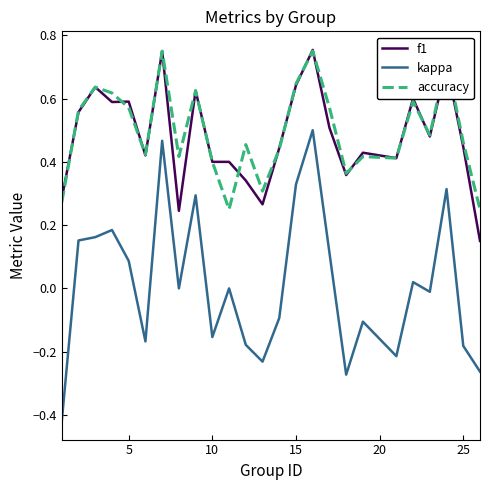

True or false: kappa and f1 cross at least once.

False